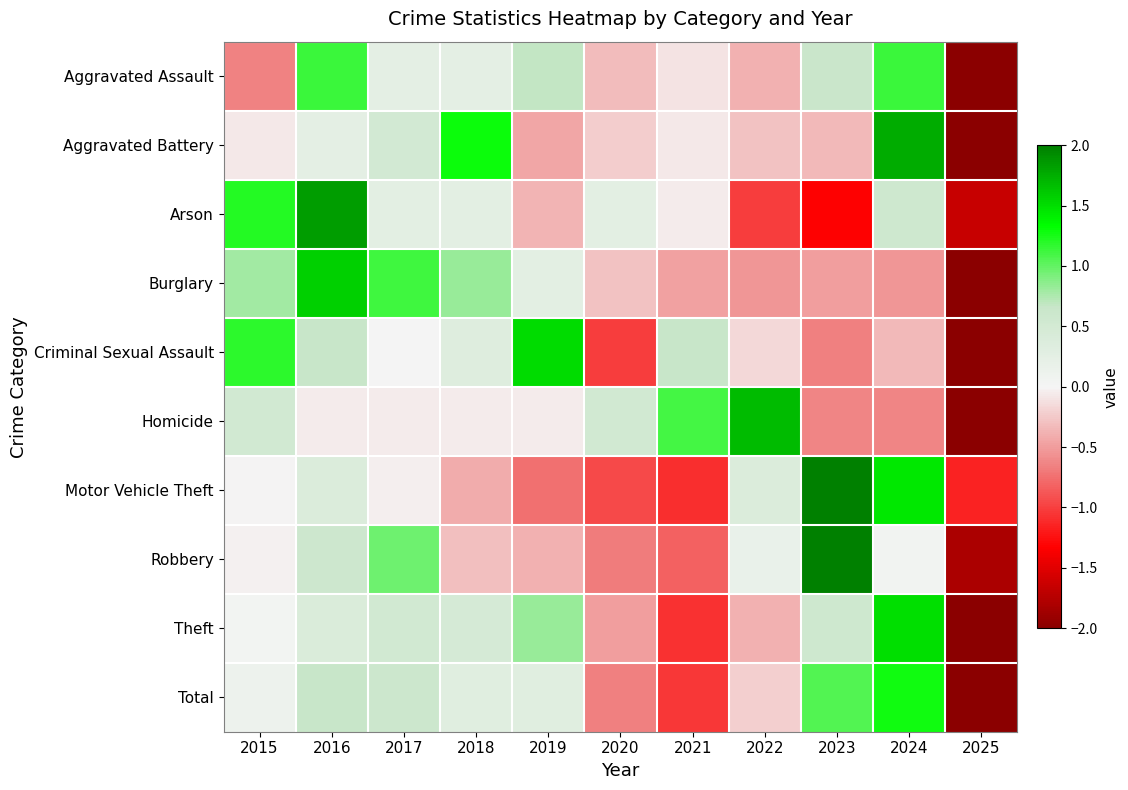

Reading right to left, extract all data points from this chart.

Aggravated Assault: 2025=-2.6	2024=1.1	2023=0.6	2022=-0.4	2021=-0.1	2020=-0.3	2019=0.7	2018=0.2	2017=0.2	2016=1.1	2015=-0.7
Aggravated Battery: 2025=-2.3	2024=1.8	2023=-0.3	2022=-0.3	2021=-0.1	2020=-0.2	2019=-0.4	2018=1.3	2017=0.5	2016=0.2	2015=-0.1
Arson: 2025=-1.6	2024=0.6	2023=-1.3	2022=-1.0	2021=-0.1	2020=0.3	2019=-0.4	2018=0.3	2017=0.3	2016=1.8	2015=1.2
Burglary: 2025=-2.2	2024=-0.5	2023=-0.5	2022=-0.5	2021=-0.5	2020=-0.3	2019=0.3	2018=0.8	2017=1.1	2016=1.6	2015=0.8
Criminal Sexual Assault: 2025=-2.2	2024=-0.3	2023=-0.7	2022=-0.2	2021=0.7	2020=-1.0	2019=1.5	2018=0.3	2017=0.0	2016=0.7	2015=1.2
Homicide: 2025=-2.4	2024=-0.6	2023=-0.6	2022=1.7	2021=1.1	2020=0.5	2019=-0.1	2018=-0.1	2017=-0.1	2016=-0.1	2015=0.5
Motor Vehicle Theft: 2025=-1.1	2024=1.4	2023=2.1	2022=0.4	2021=-1.1	2020=-0.9	2019=-0.7	2018=-0.4	2017=-0.0	2016=0.4	2015=-0.0
Robbery: 2025=-1.8	2024=0.1	2023=2.3	2022=0.2	2021=-0.8	2020=-0.7	2019=-0.4	2018=-0.3	2017=1.0	2016=0.6	2015=-0.0
Theft: 2025=-2.4	2024=1.5	2023=0.6	2022=-0.4	2021=-1.1	2020=-0.5	2019=0.8	2018=0.5	2017=0.5	2016=0.4	2015=0.0
Total: 2025=-2.4	2024=1.3	2023=1.1	2022=-0.2	2021=-1.0	2020=-0.7	2019=0.3	2018=0.3	2017=0.6	2016=0.7	2015=0.1